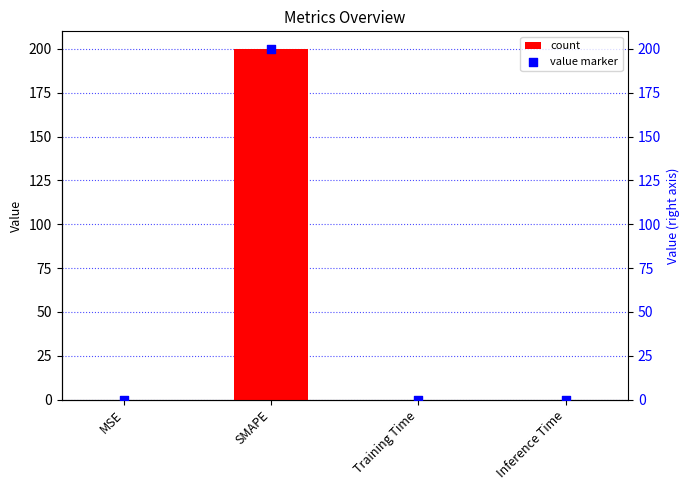

What is the total value across all series at SMAPE?

400.0